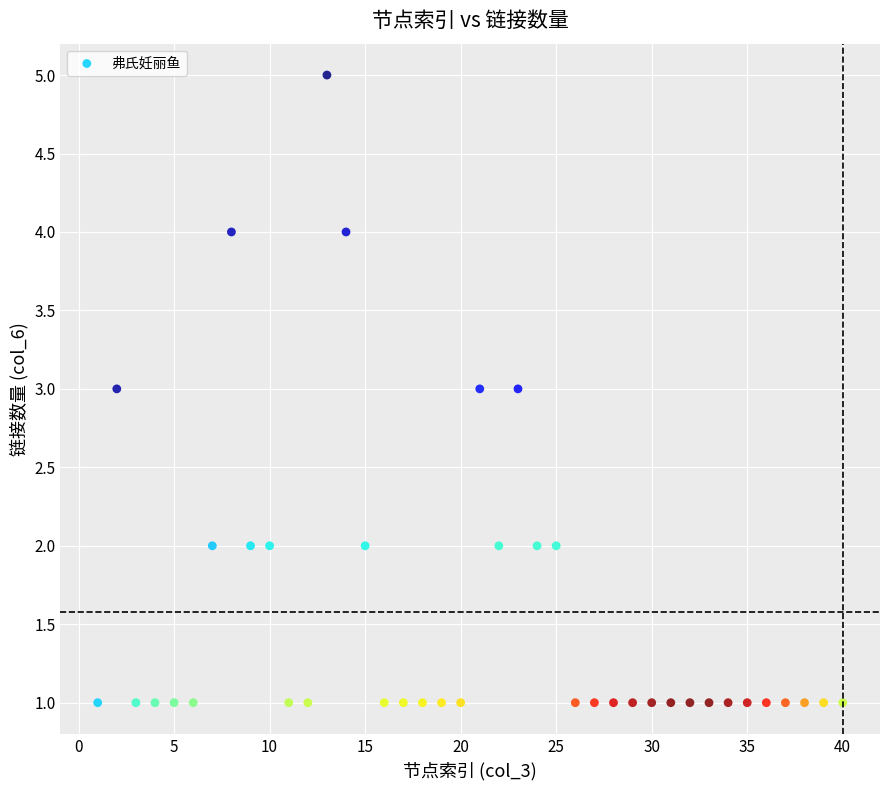

What is the range of Y values (max minus min)?

4